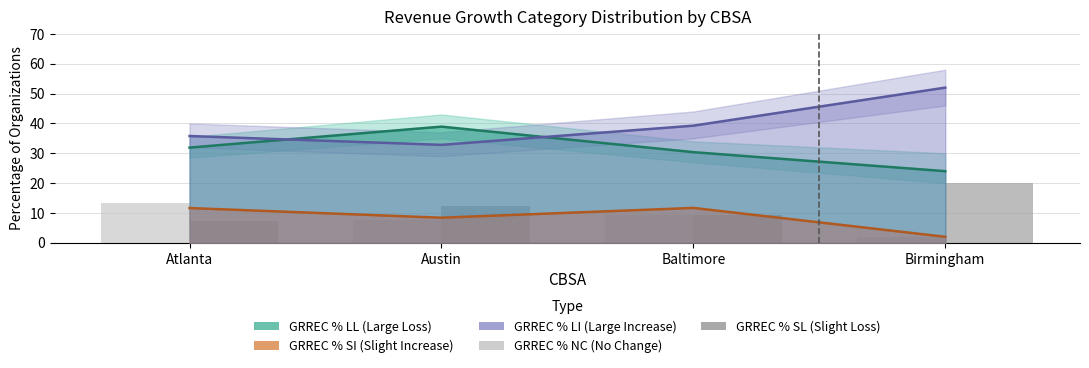

What position from the right is Austin?

3